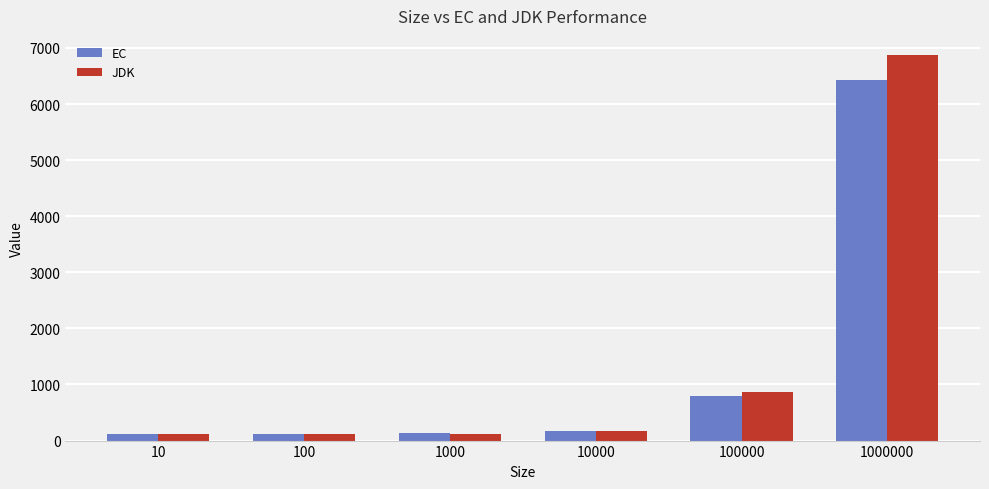

What is the difference between the second highest and second lowest values in the EC series?

664.0